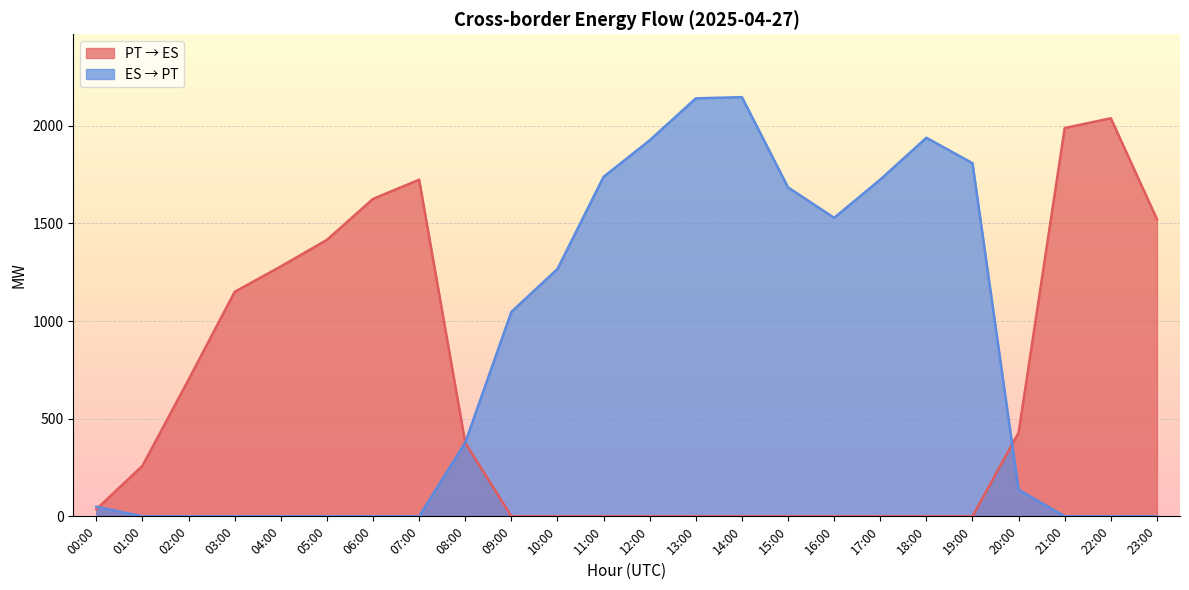

List the series in order of their overall mean, lowest first.

PT → ES, ES → PT